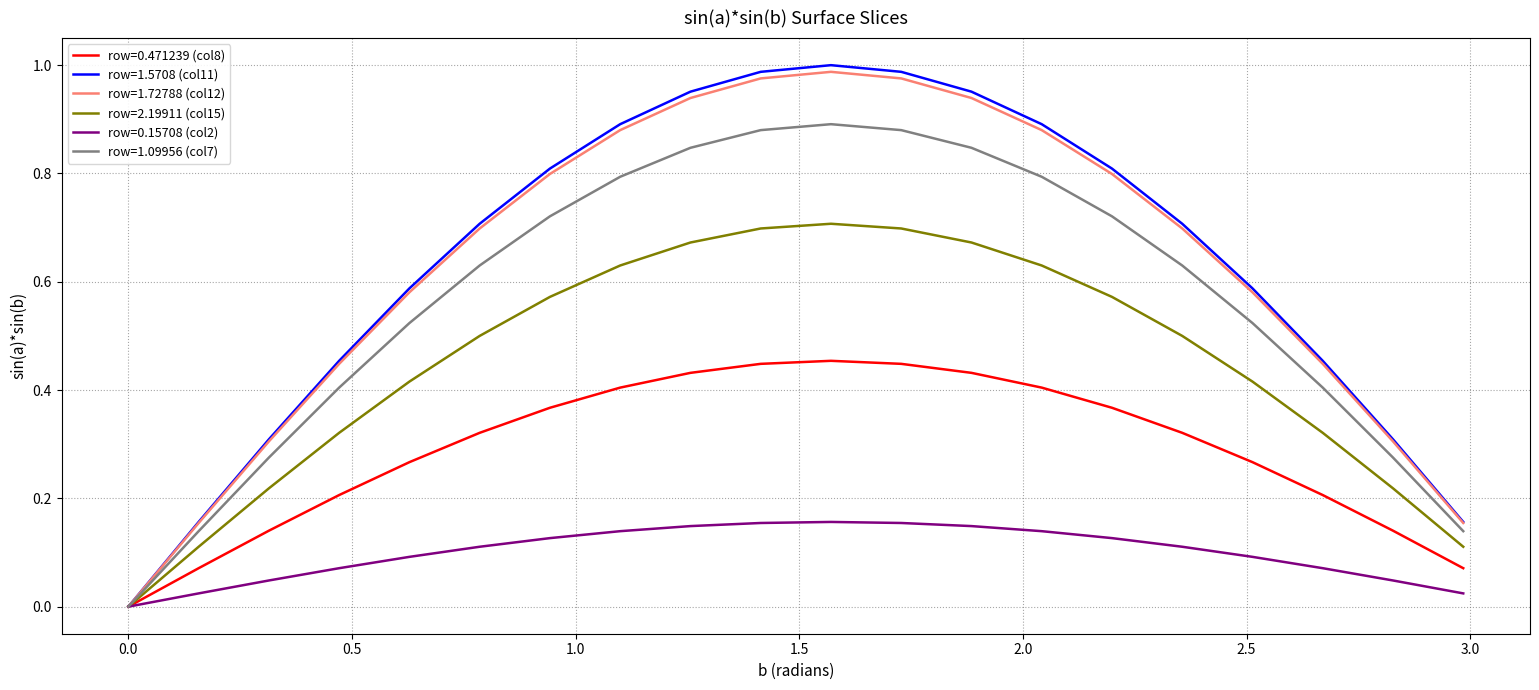

Which series has the widest spread of values?

row=1.5708 (col11)